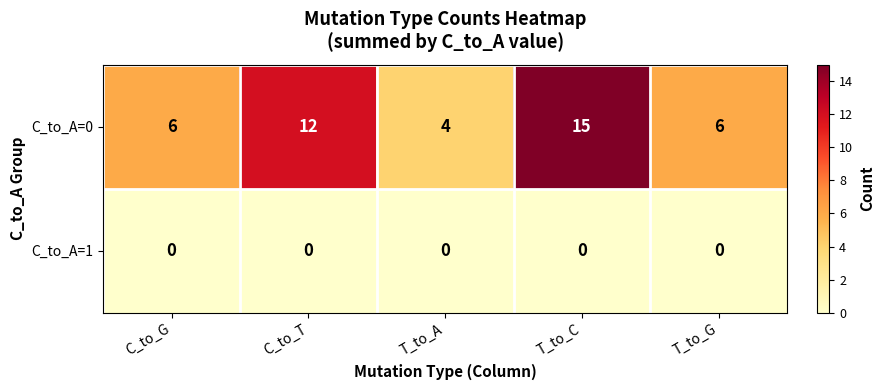

What is the approximate value of C_to_A=0 at T_to_G, to the nearest 5?

5